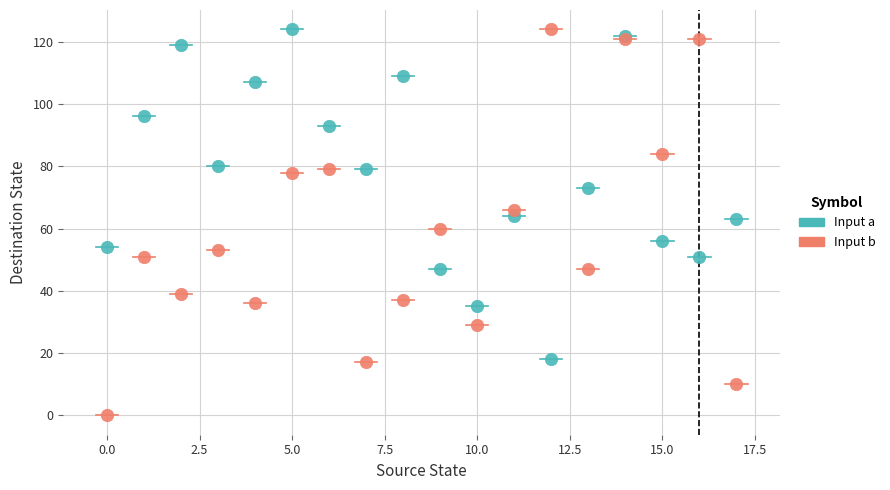

Which series has the largest Y range (max minus min)?

Input b